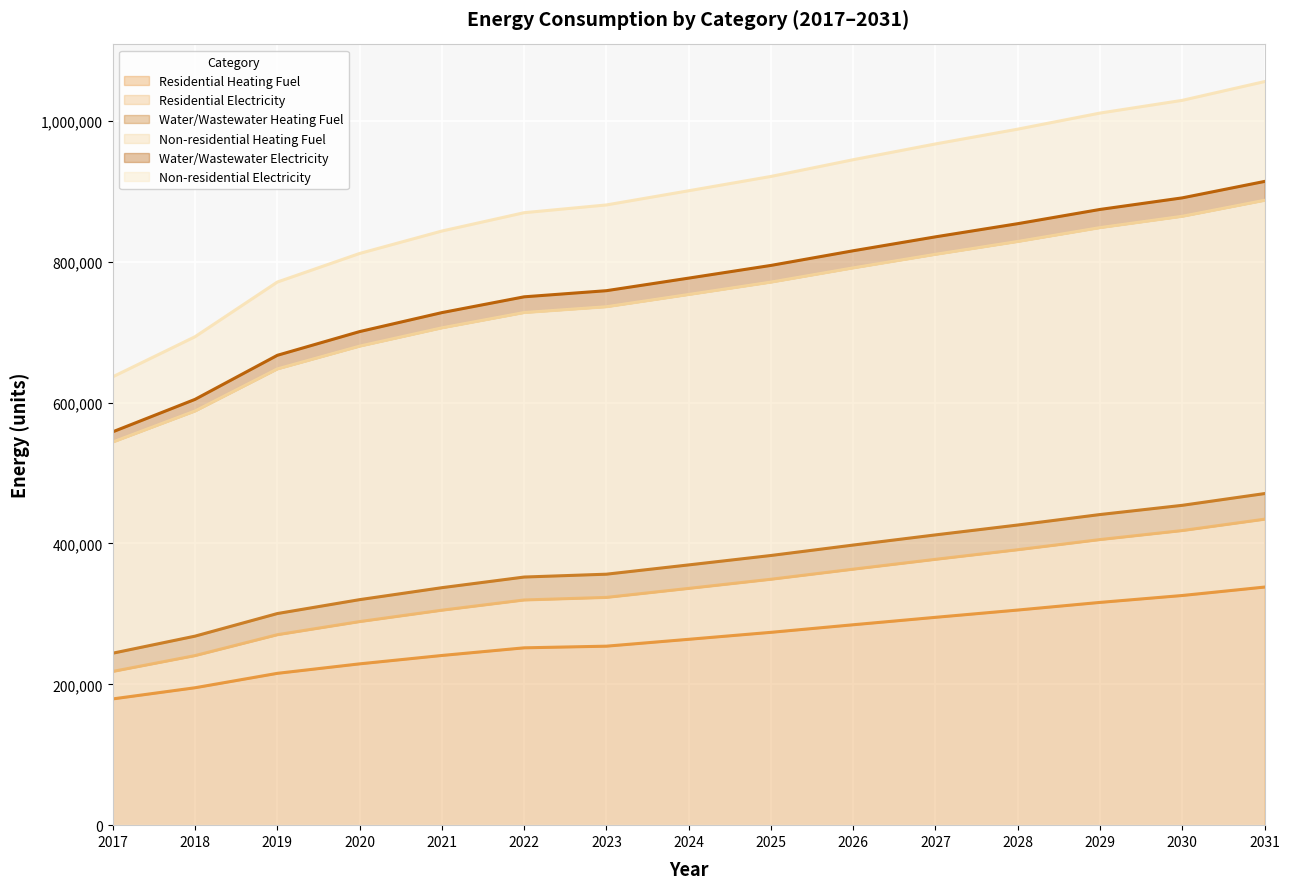

What is the maximum value for Residential Heating Fuel?

338054.9